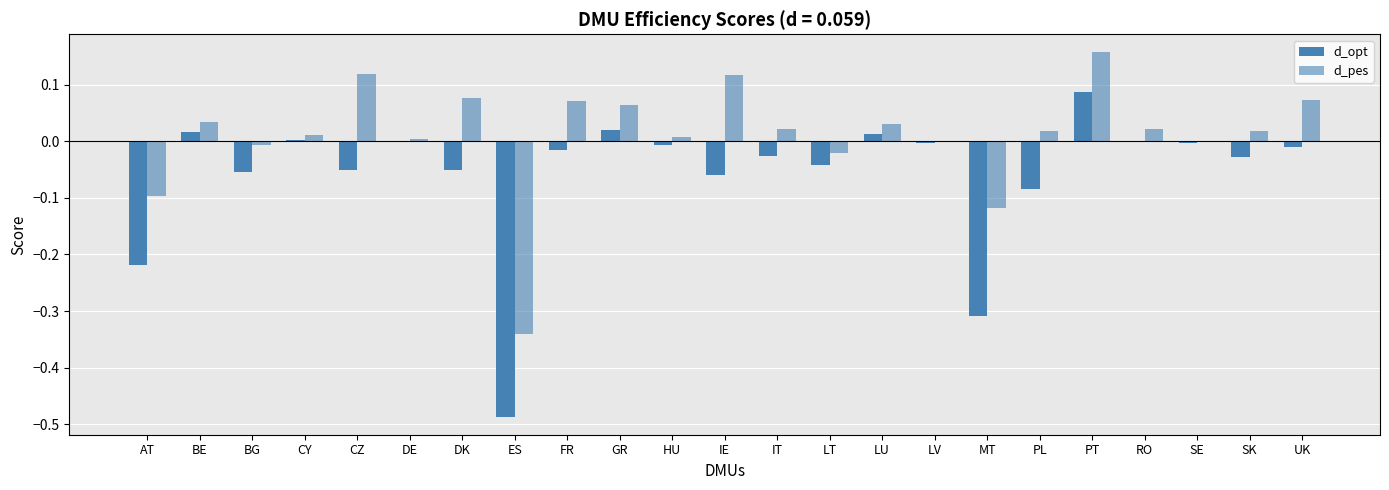

How many categories are shown in the chart?

23